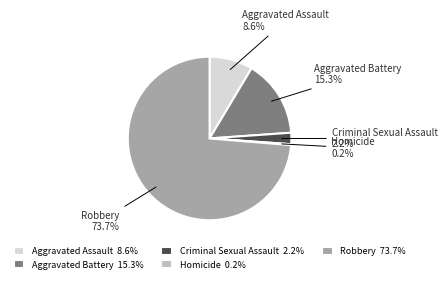

Is there a majority slice in this chart?

Yes